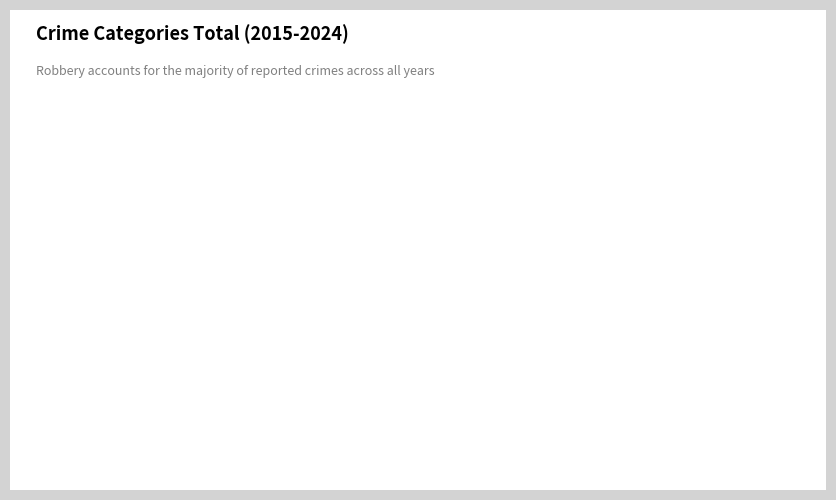

Between Criminal Sexual Assault and Aggravated Battery, which is larger?

Aggravated Battery